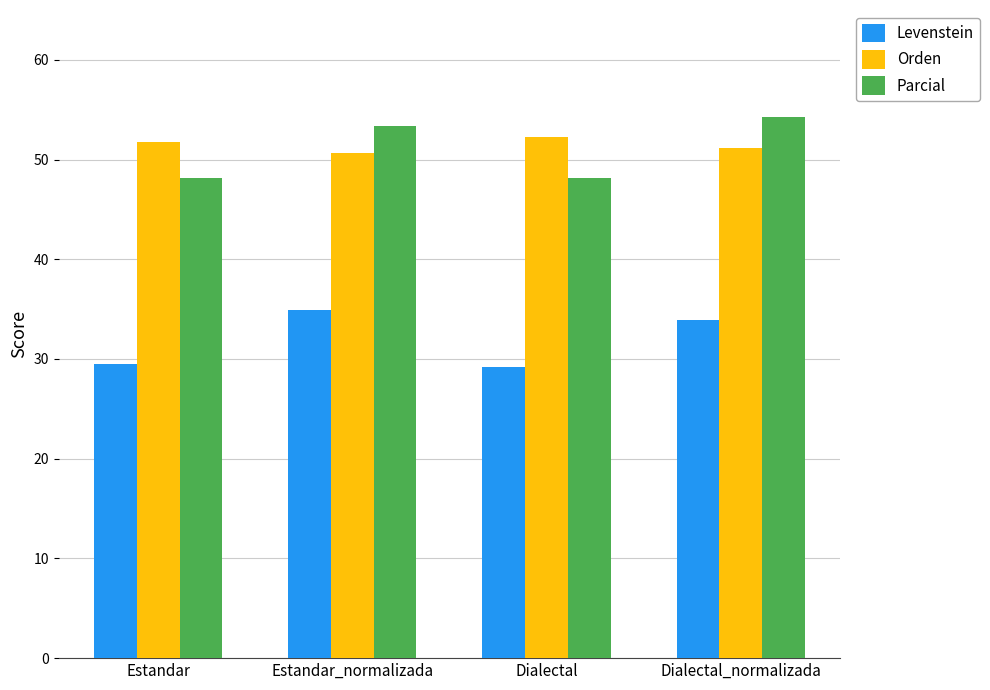

What is the maximum value for Orden?

52.3